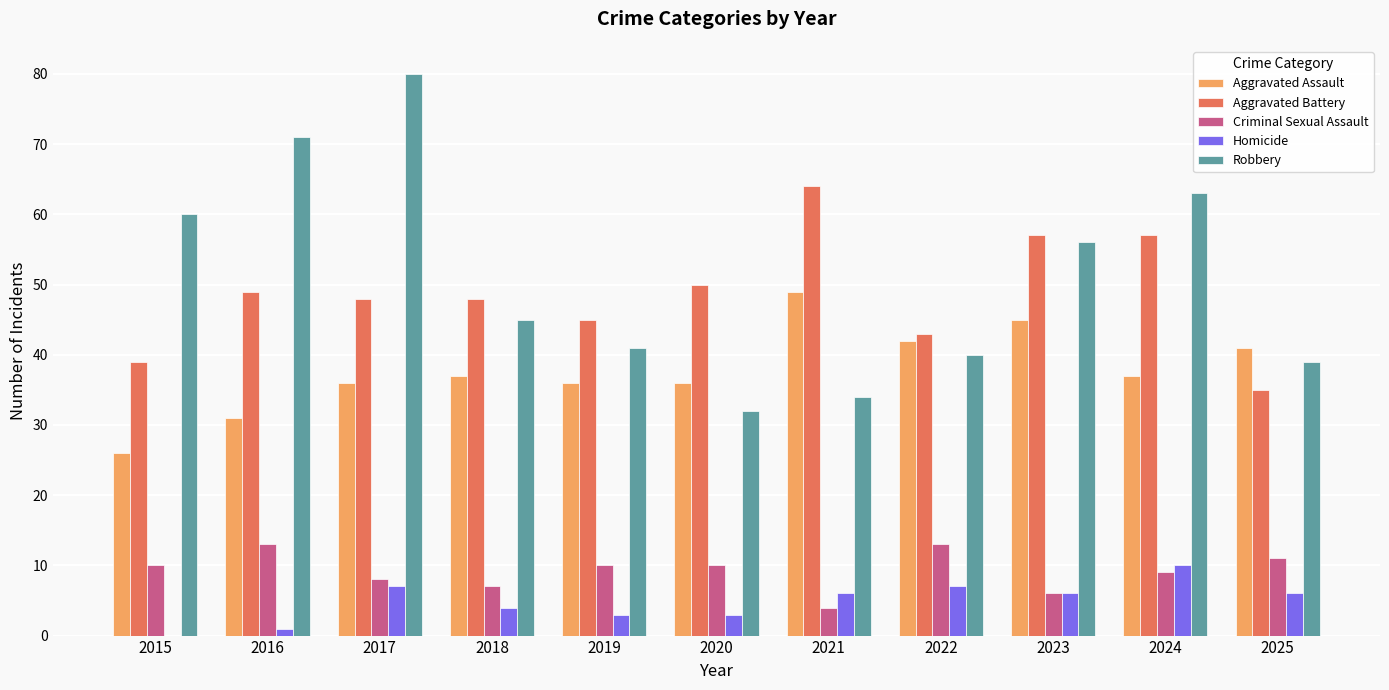

Which series has the largest range (max minus min)?

Robbery